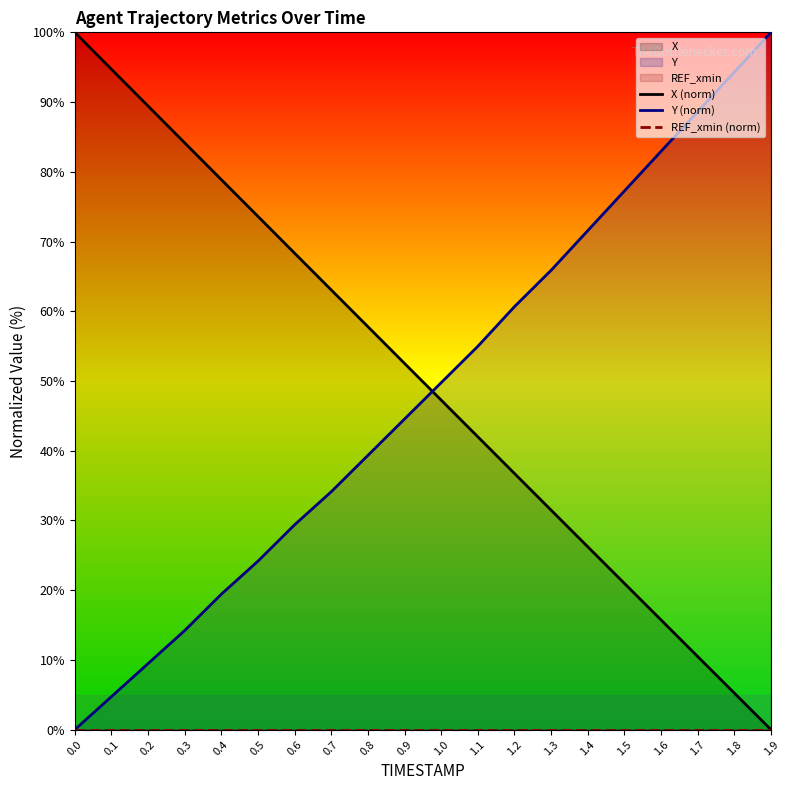

Which series changed the most between 0.2 and 0.6?

X (norm)